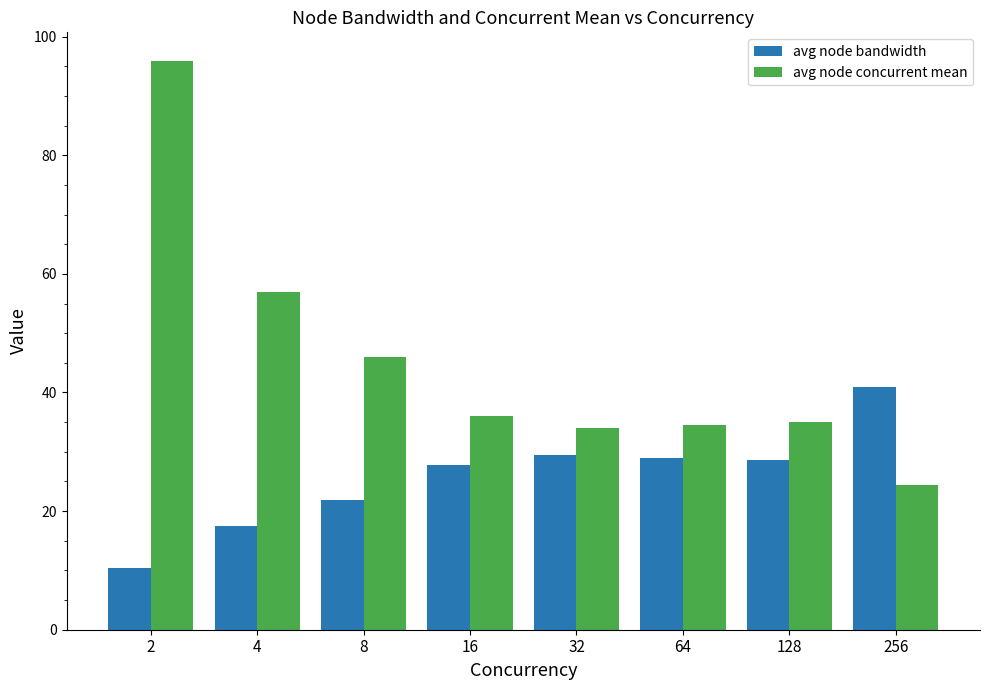

List the series in order of their peak value, highest first.

avg node concurrent mean, avg node bandwidth